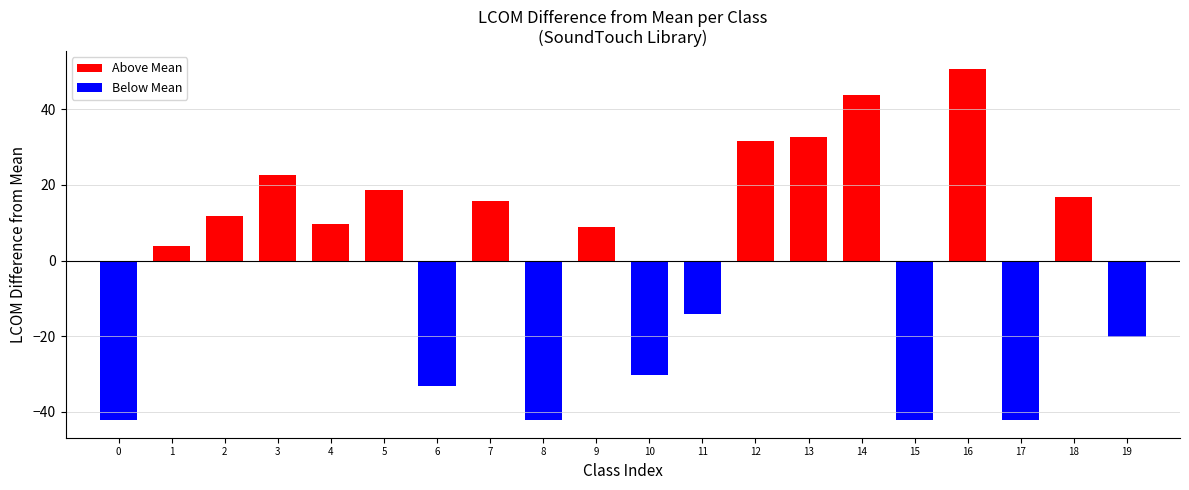

How many series are shown in this chart?

1